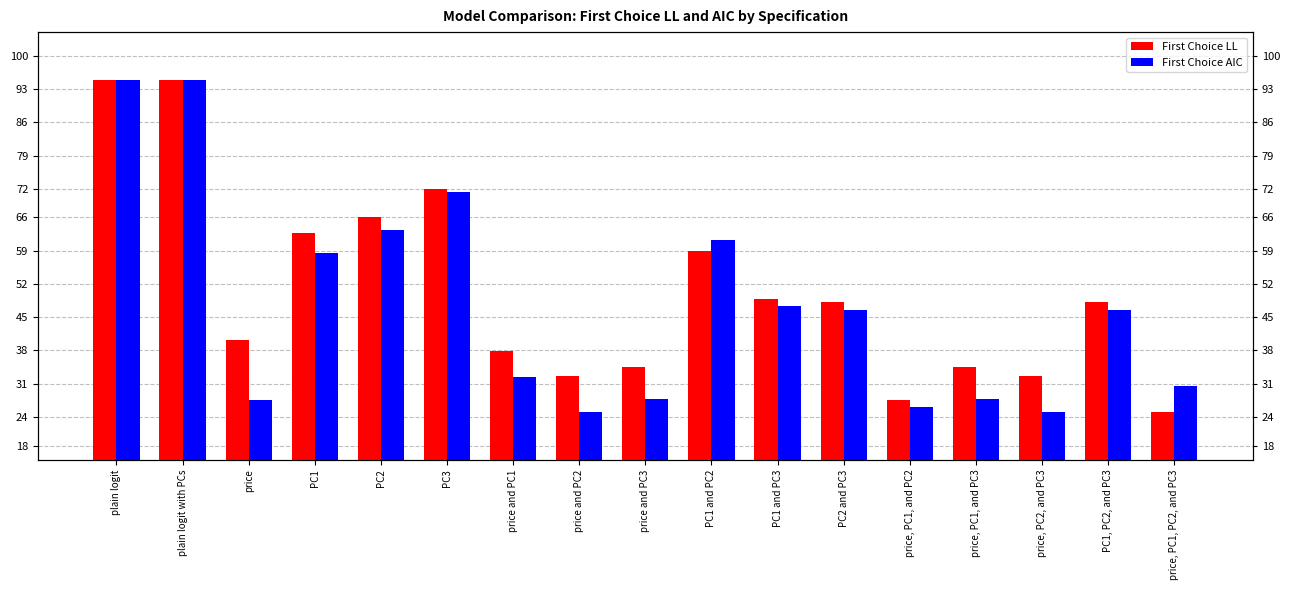

How many bars are there in each group?

2